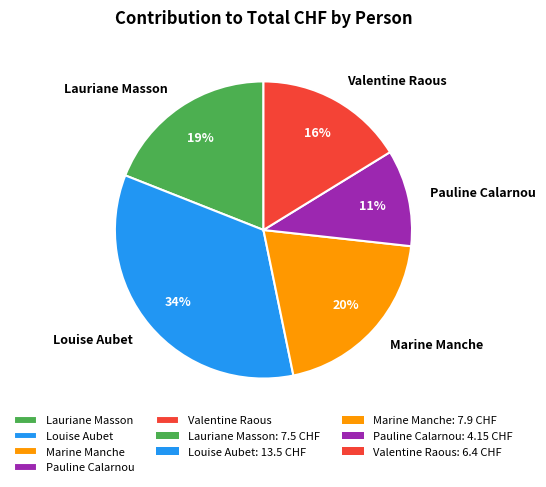

True or false: Louise Aubet accounts for 24% of the total.

False